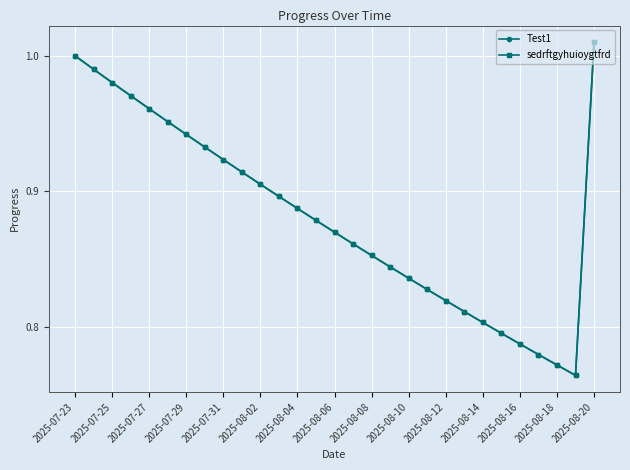

Does the chart have visible grid lines?

Yes